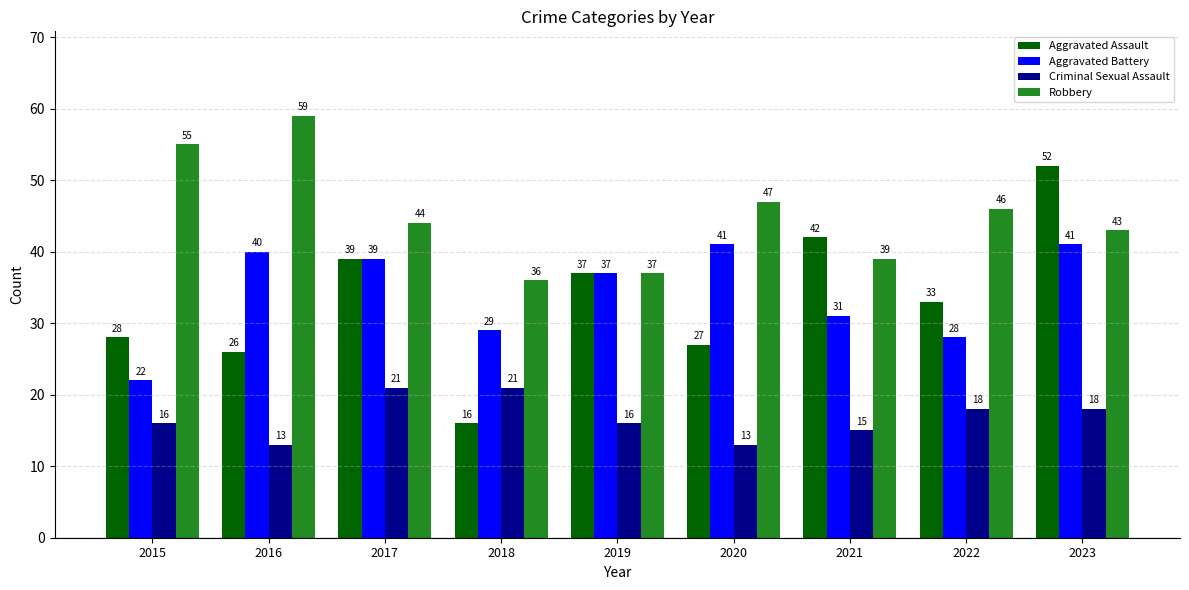

Between 2016 and 2021, which series saw the biggest shift?

Robbery